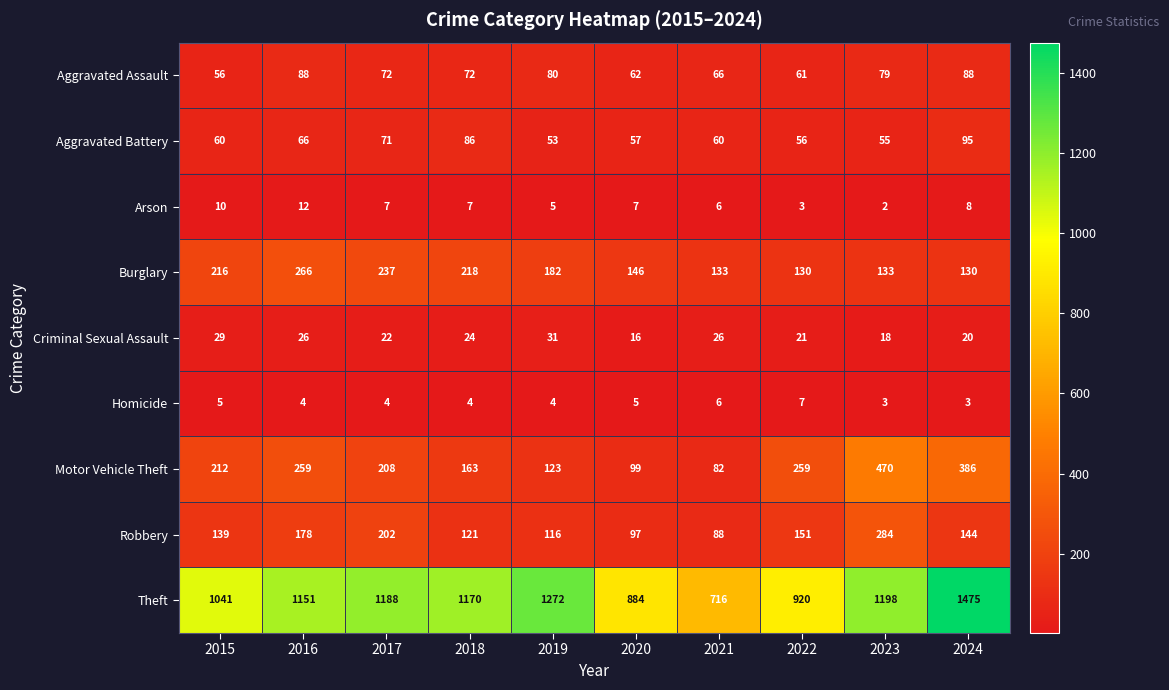

At which label is Theft closest to 1095?

2015